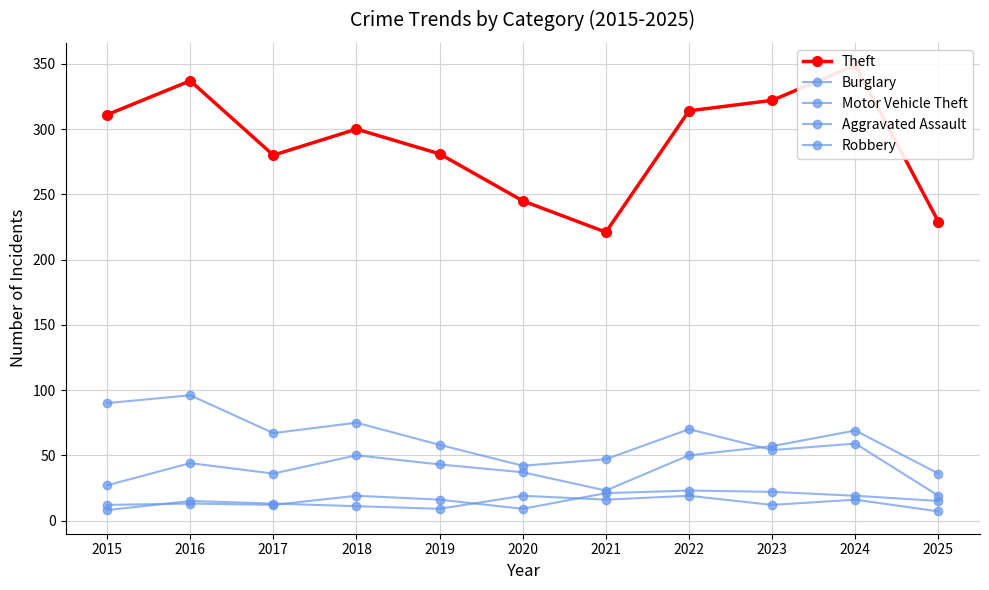

What value does the Aggravated Assault series have at 2015?

12